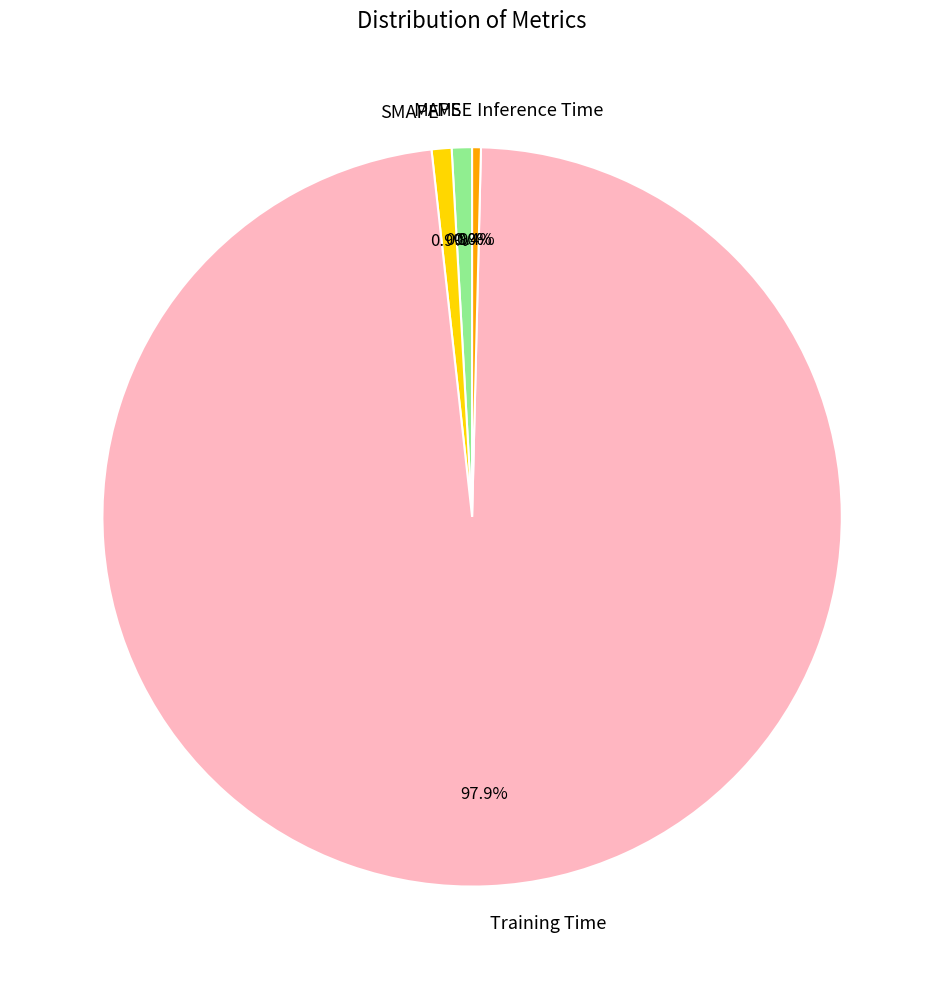

What percentage do MAPE and Training Time together represent?

98.7%